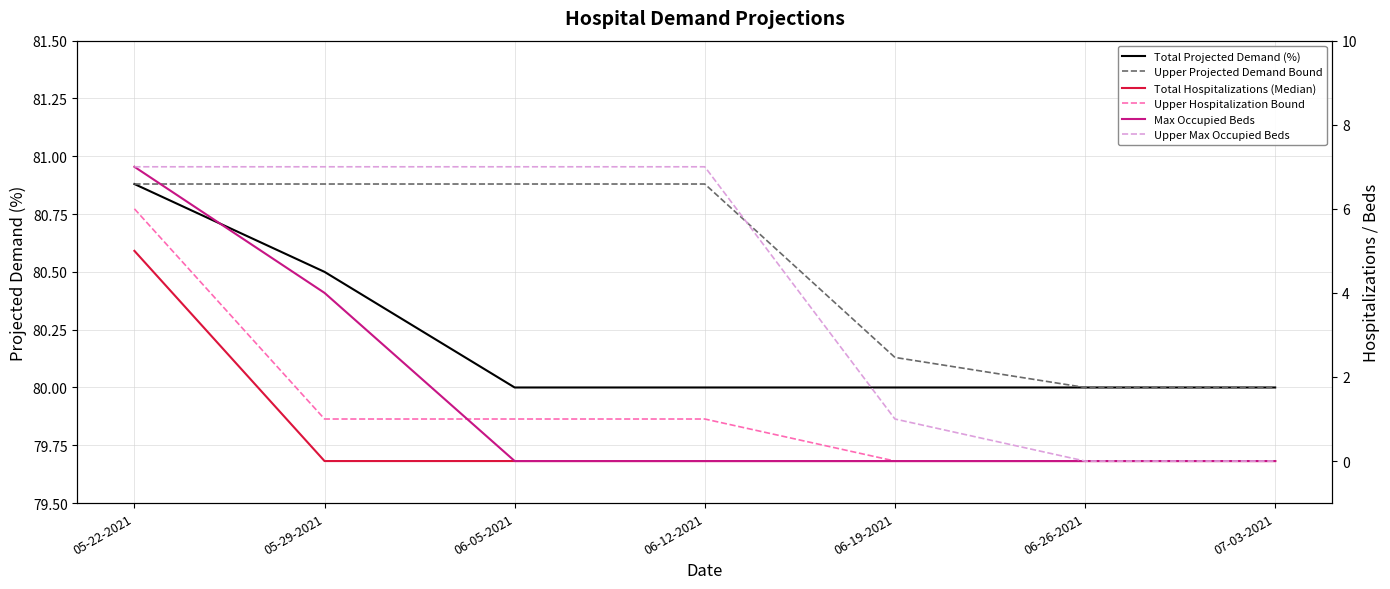

Between 06-12-2021 and 06-26-2021, which is larger?

06-12-2021